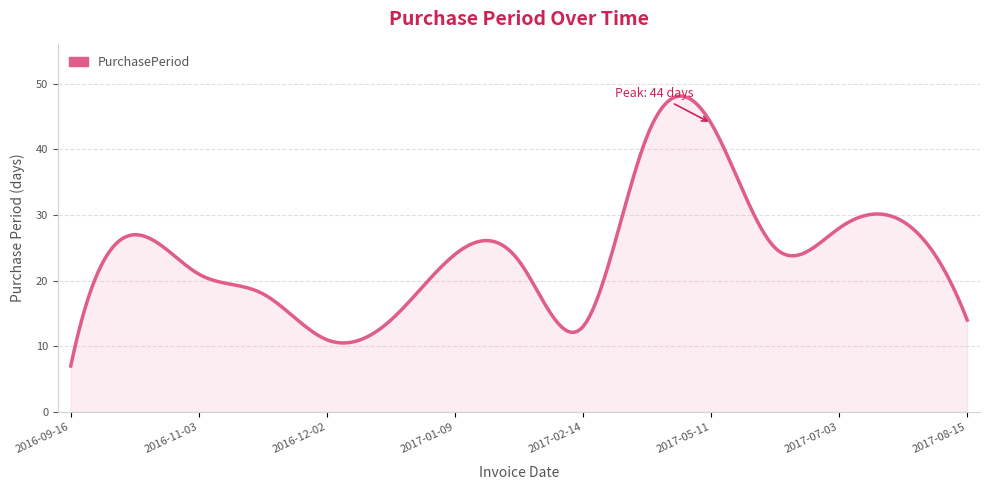

What is the maximum value shown in the chart?

48.1